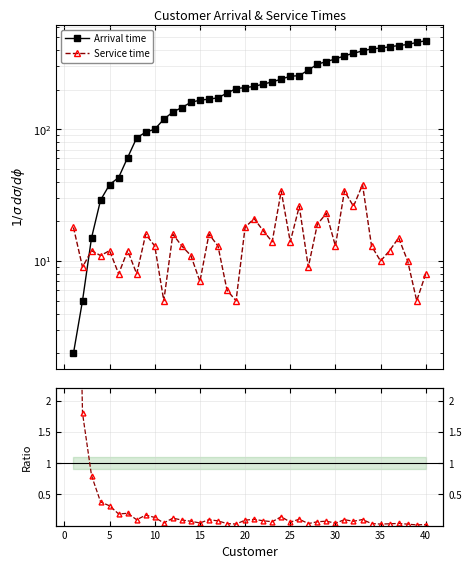

Is it true that Service/Arrival equals 0.1 at 30?

False